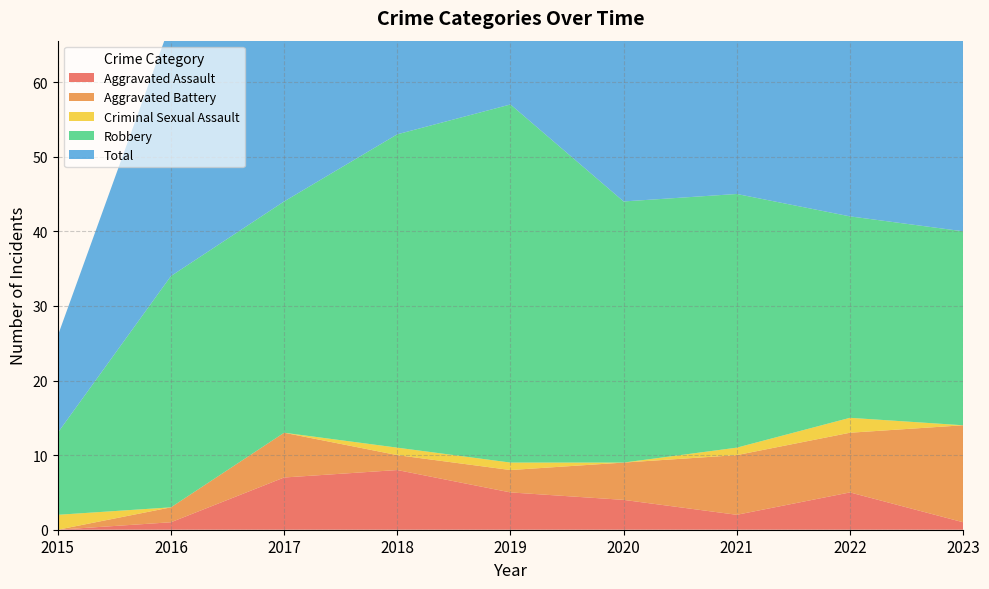

Reading left to right, extract all data points from this chart.

Aggravated Assault: 2015=0	2016=1	2017=7	2018=8	2019=5	2020=4	2021=2	2022=5	2023=1
Aggravated Battery: 2015=0	2016=2	2017=6	2018=2	2019=3	2020=5	2021=8	2022=8	2023=13
Criminal Sexual Assault: 2015=2	2016=0	2017=0	2018=1	2019=1	2020=0	2021=1	2022=2	2023=0
Robbery: 2015=11	2016=31	2017=31	2018=42	2019=48	2020=35	2021=34	2022=27	2023=26
Total: 2015=13	2016=34	2017=44	2018=53	2019=57	2020=44	2021=45	2022=43	2023=40